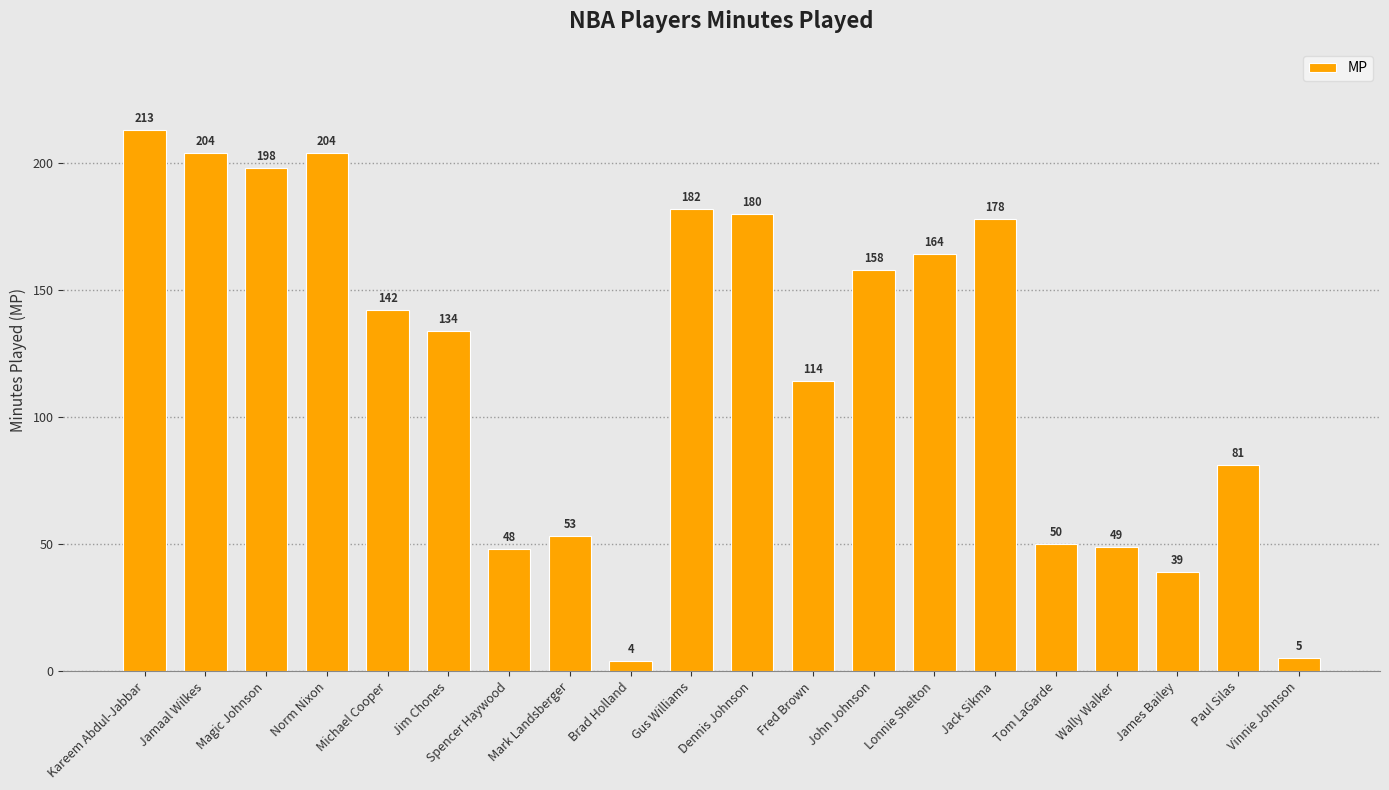

Reading left to right, list all the values displayed in this chart.

213	204	198	204	142	134	48	53	4	182	180	114	158	164	178	50	49	39	81	5